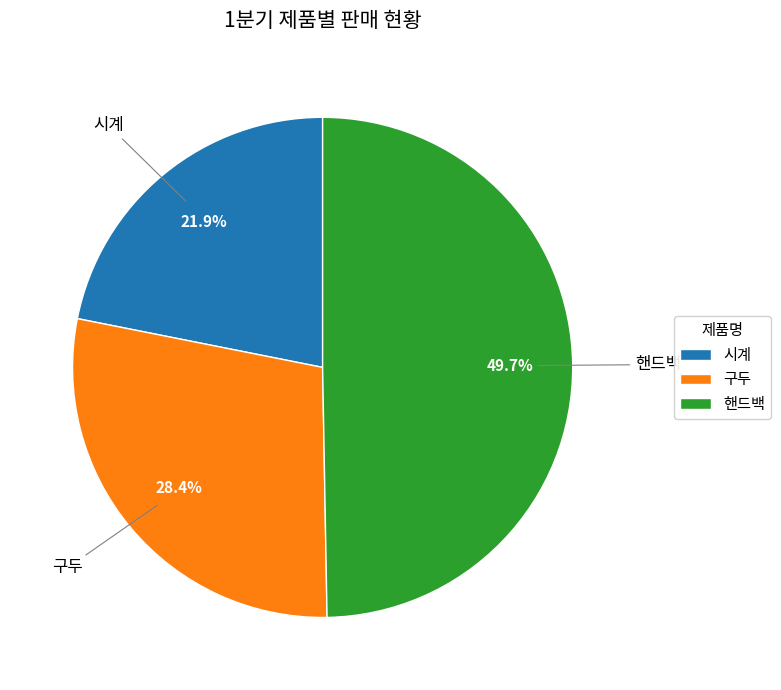

Does 시계 account for over 50% of the chart?

No